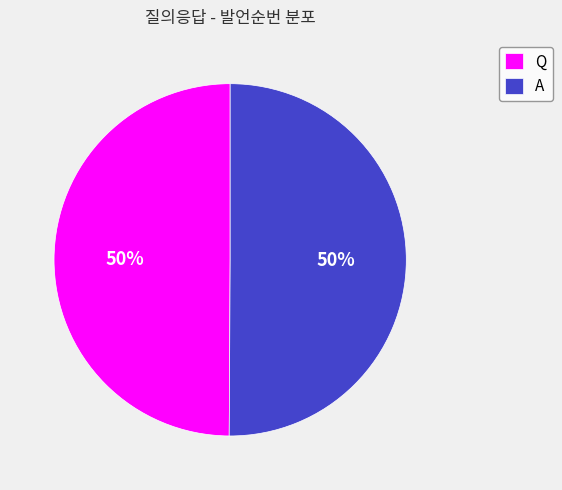

To the nearest percent, what portion does A represent?

50%